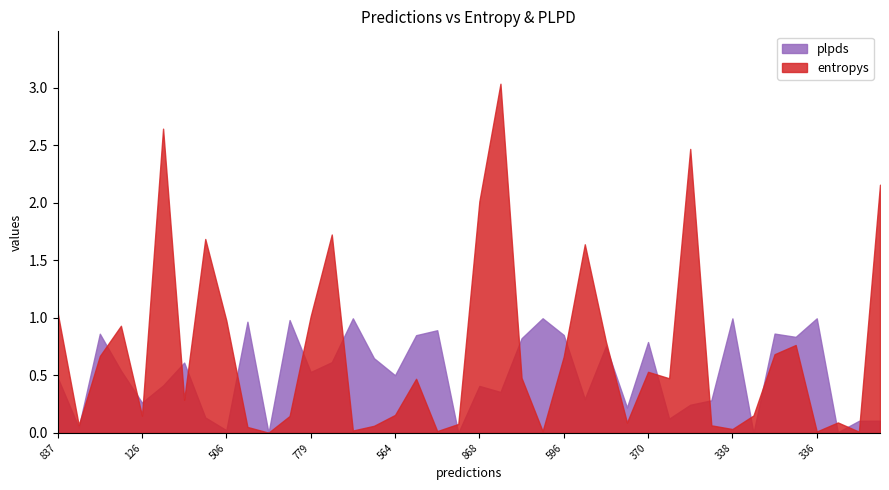

List the series in order of their peak value, highest first.

entropys, plpds